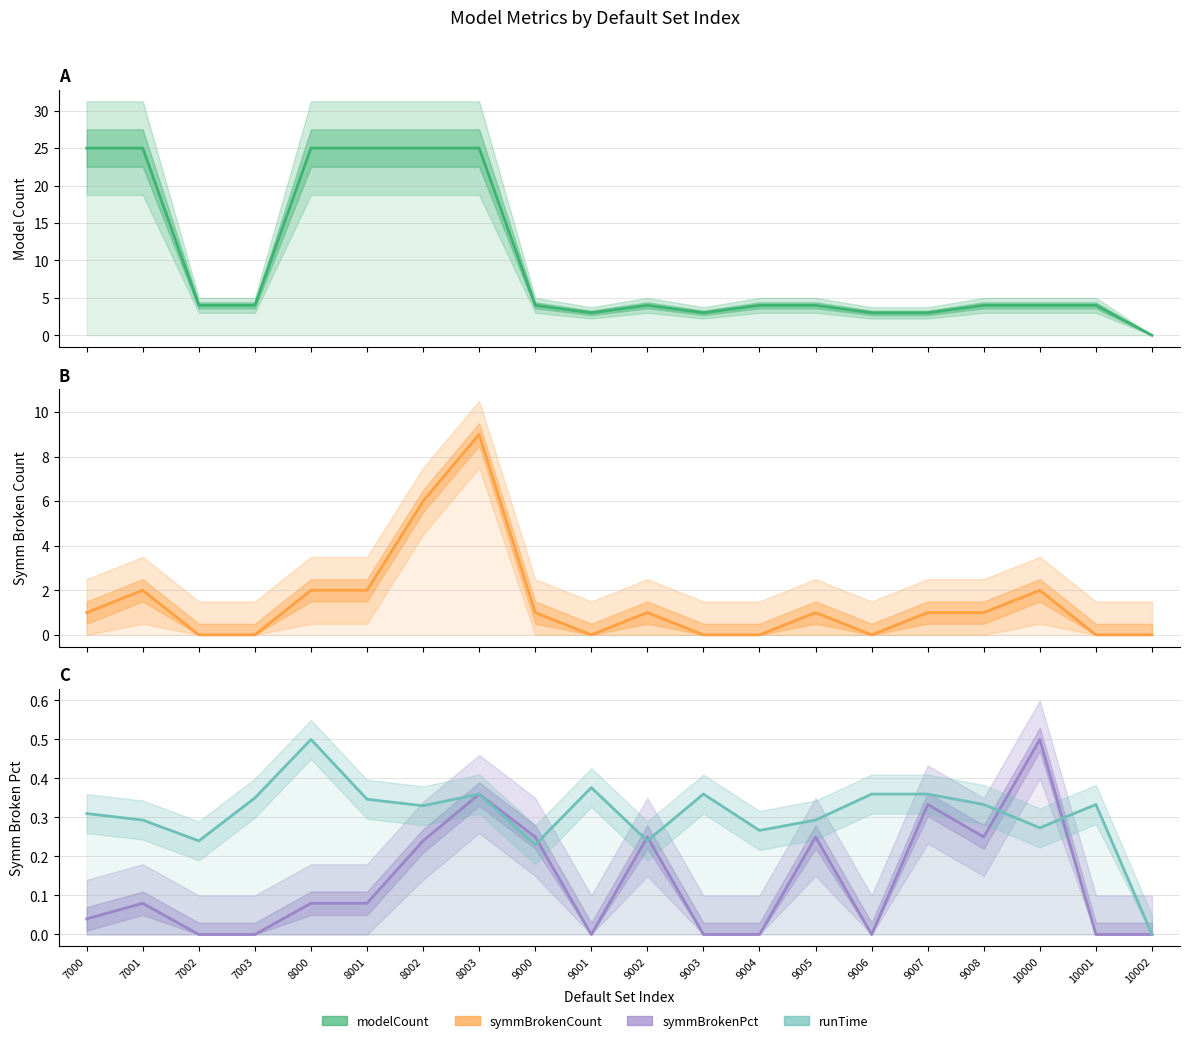

Rank the series by their maximum value, from highest to lowest.

modelCount, symmBrokenCount, symmBrokenPct, runTime (scaled)